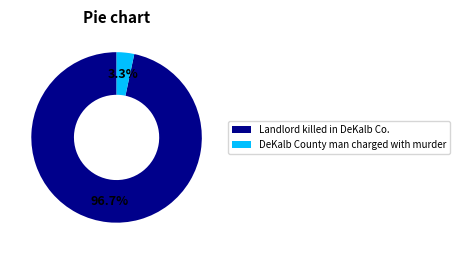

Rank the categories by value from highest to lowest.

Landlord killed in DeKalb Co., DeKalb County man charged with murder